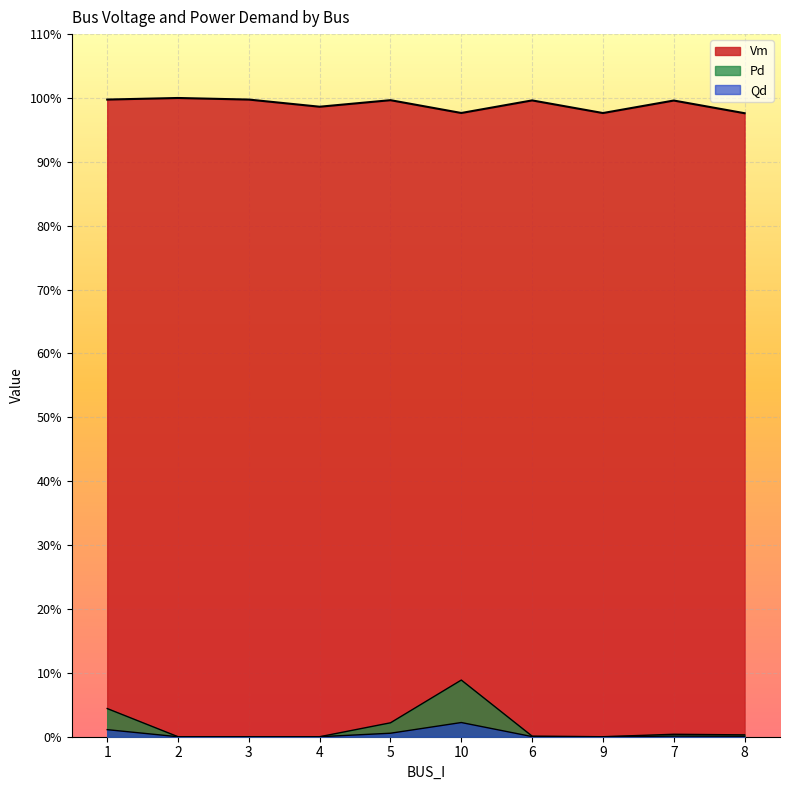

Which category has the lowest value across all series?

2